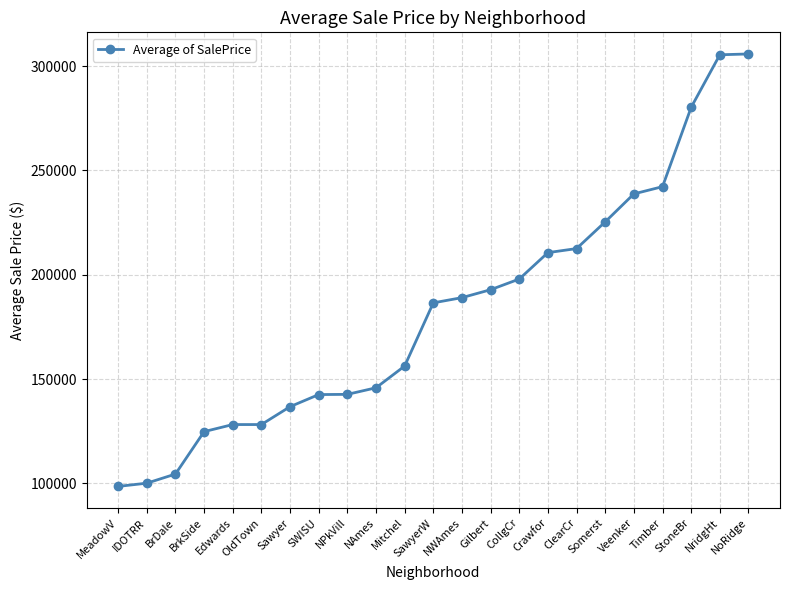

The value at NWAmes is 189050.1. True or false?

True